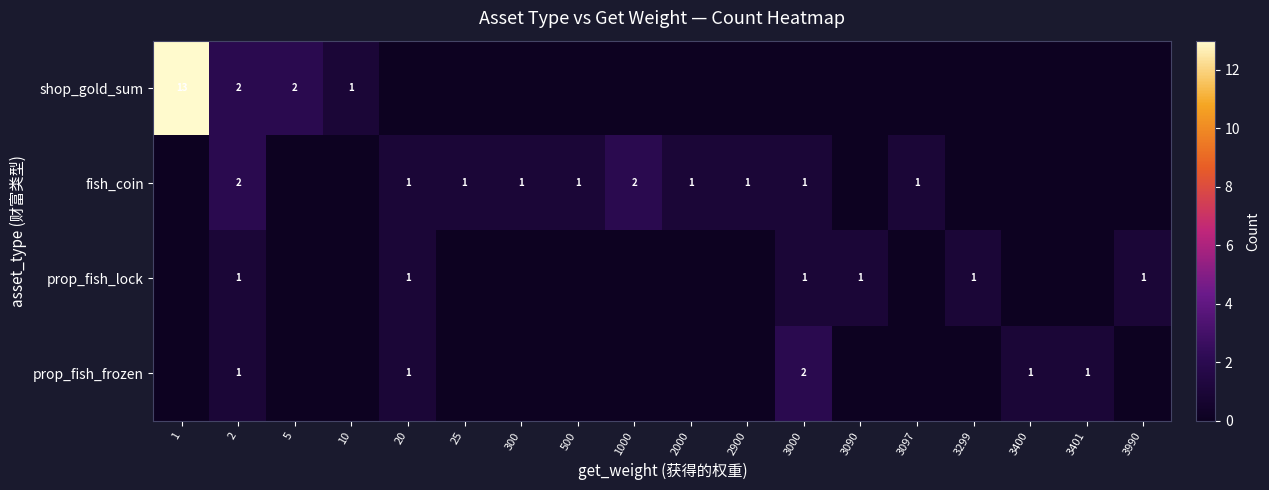

How many values in the shop_gold_sum series exceed 0?

4